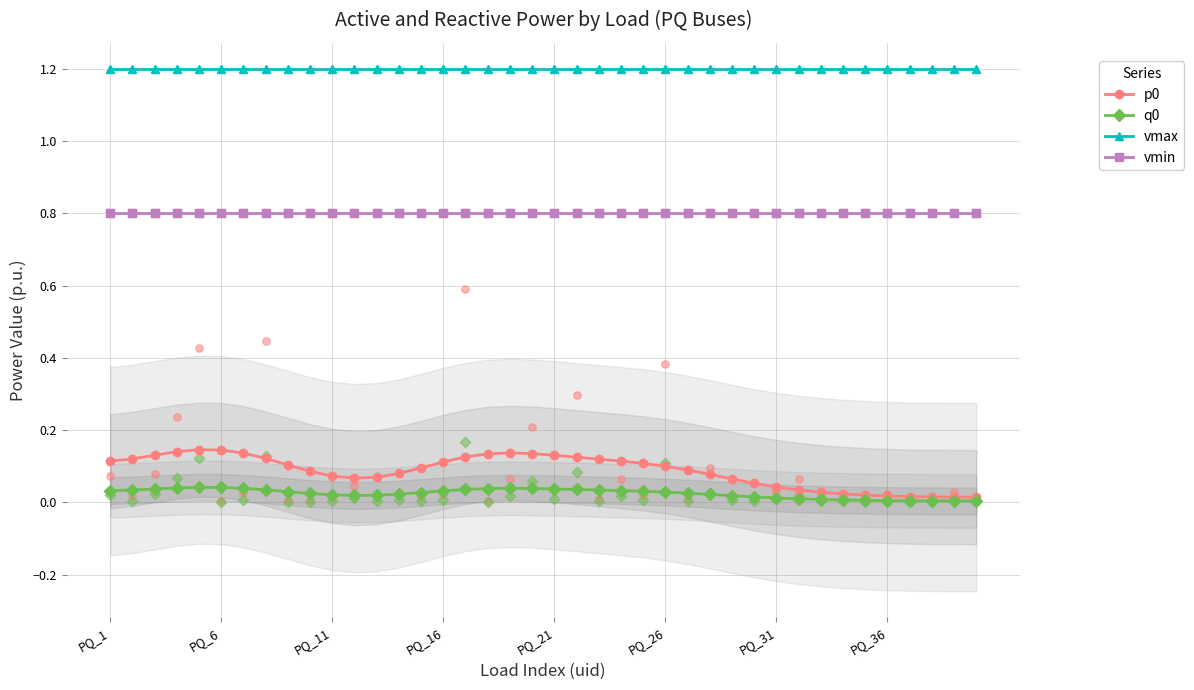

Which series has the largest total across all categories?

vmax